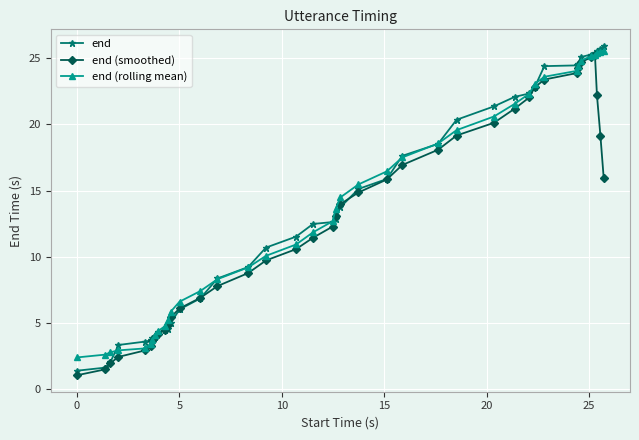

What is the greatest value displayed?

25.9